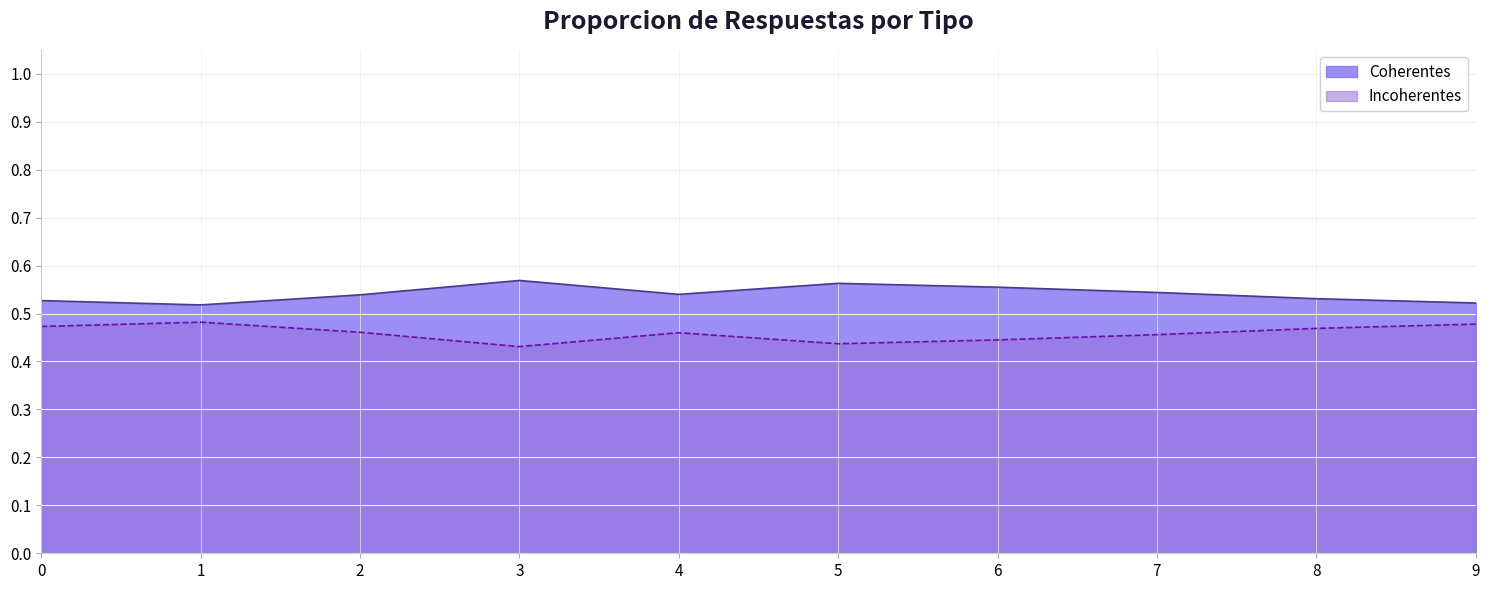

What is the minimum value shown in the chart?

0.4